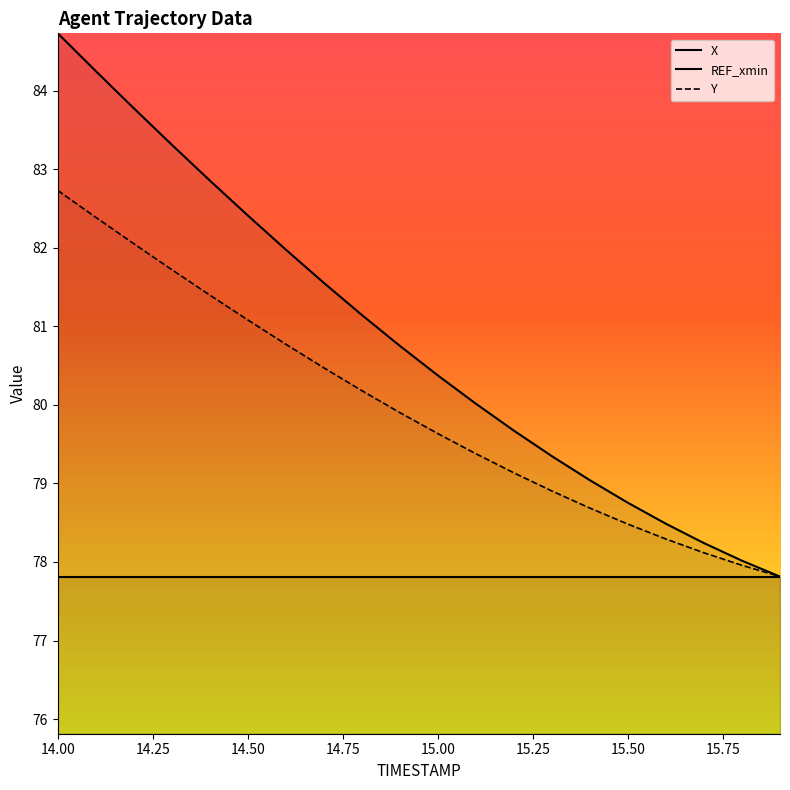

Rank the series by their average value, from lowest to highest.

Y, X